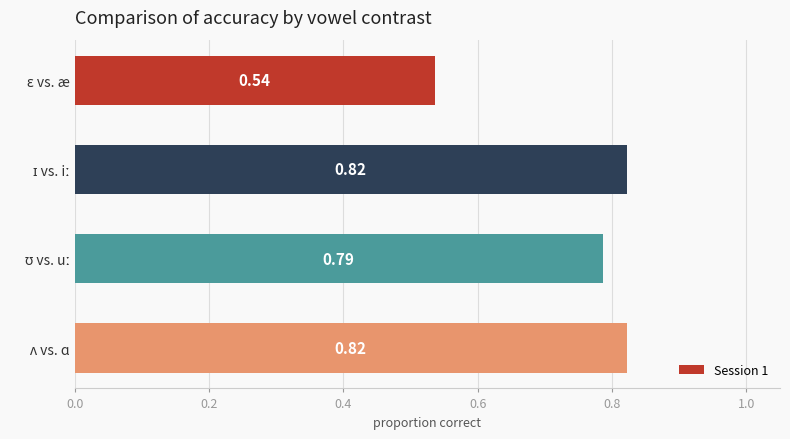

What is the sum of all values?

3.0